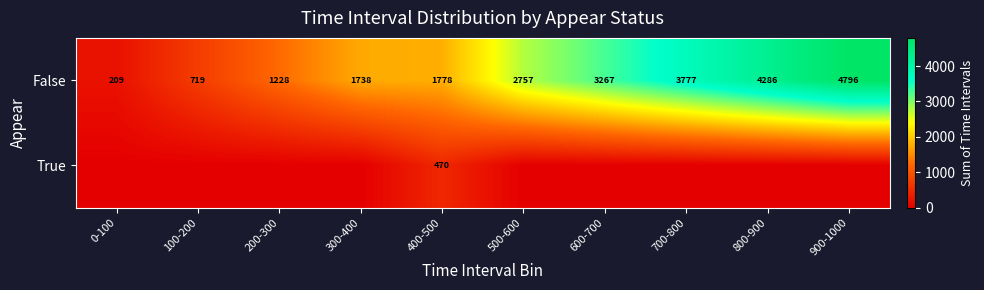

What is the average value of the False series?

2456